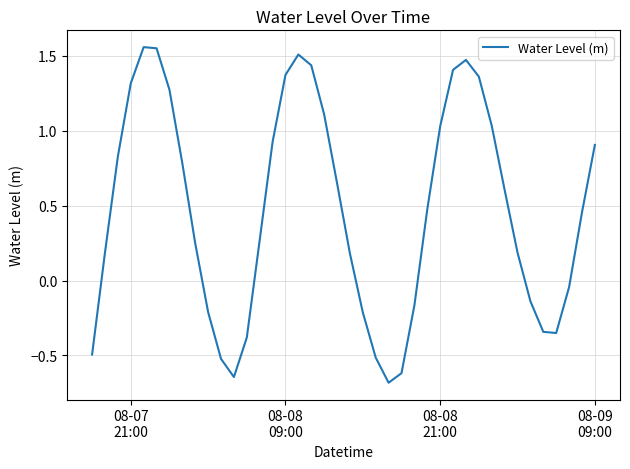

What is the minimum value shown in the chart?

-0.7